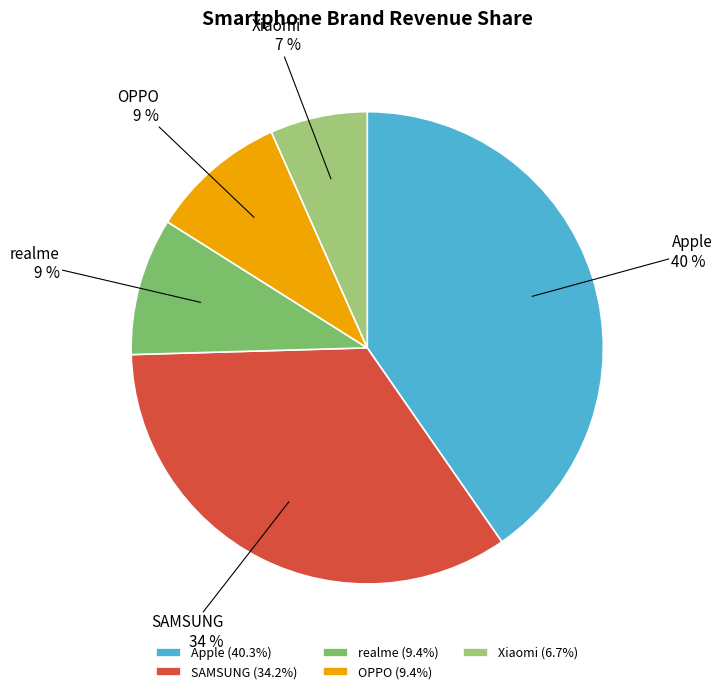

How many segments does this pie chart have?

5